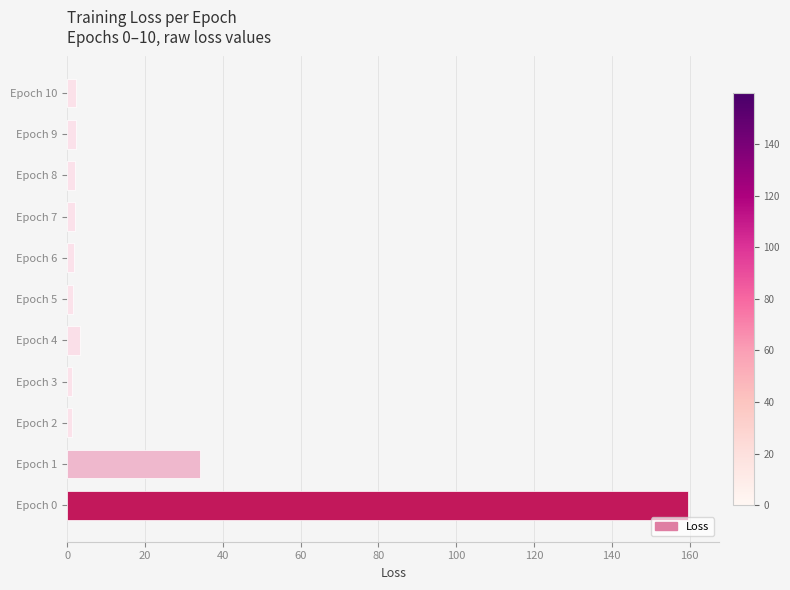

What is the minimum value shown in the chart?

1.2